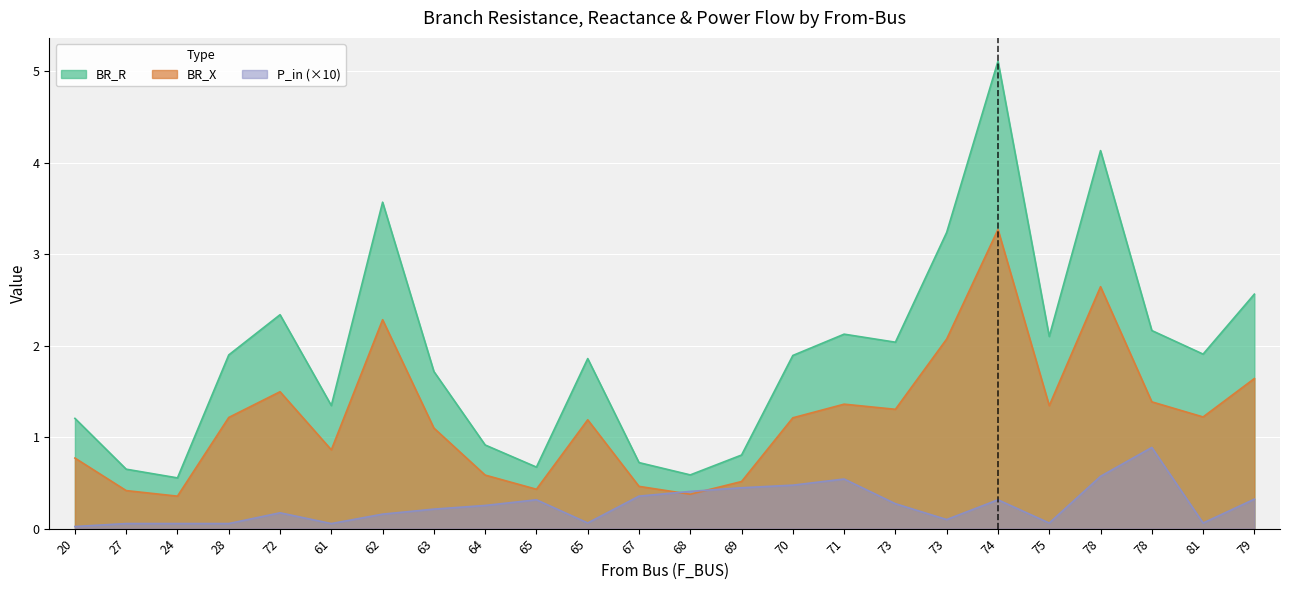

What are all the series names shown in the legend?

BR_R, BR_X, P_in (×10)